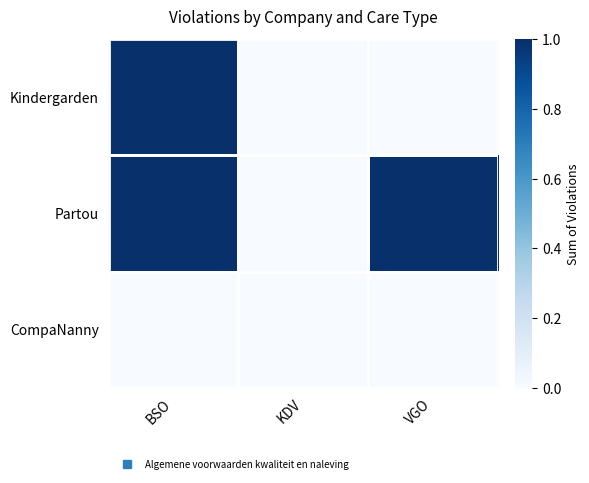

At VGO, list the series in order from smallest to largest.

Kindergarden, CompaNanny, Partou